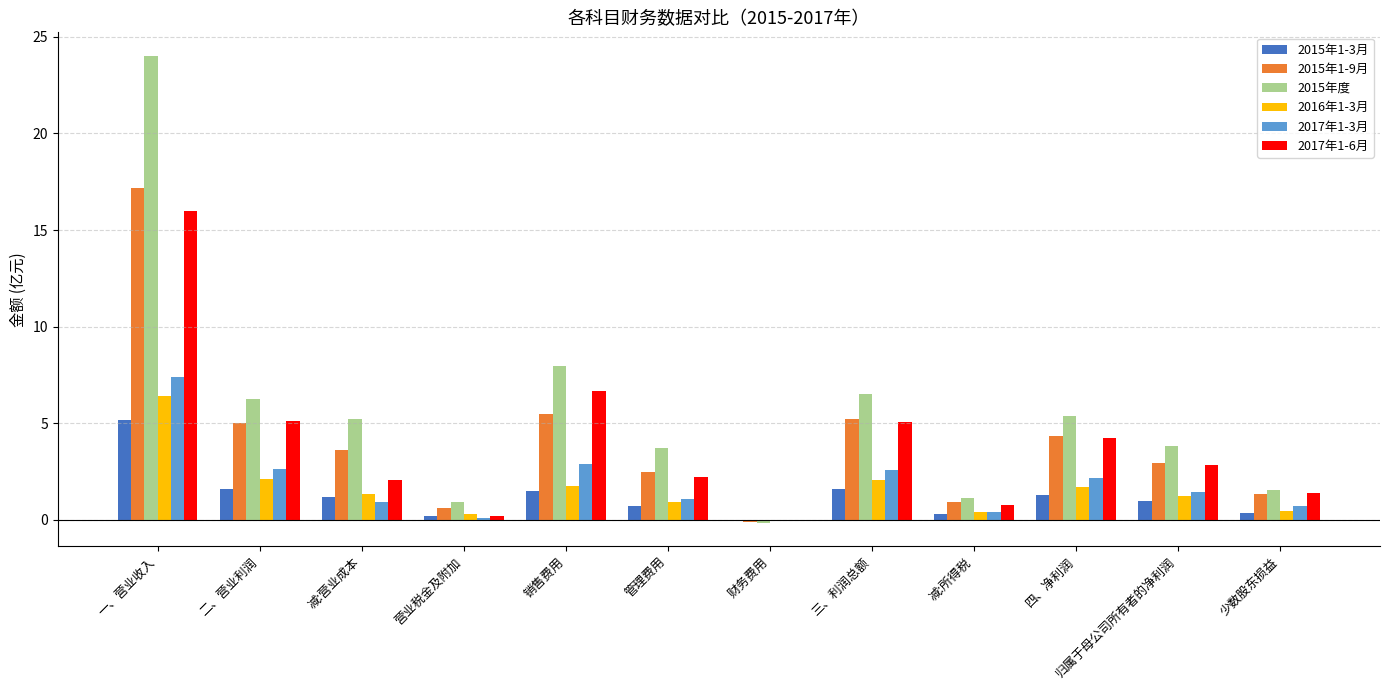

What is the sum of the 2016年1-3月 values at 一、营业收入 and 归属于母公司所有者的净利润?

7.7